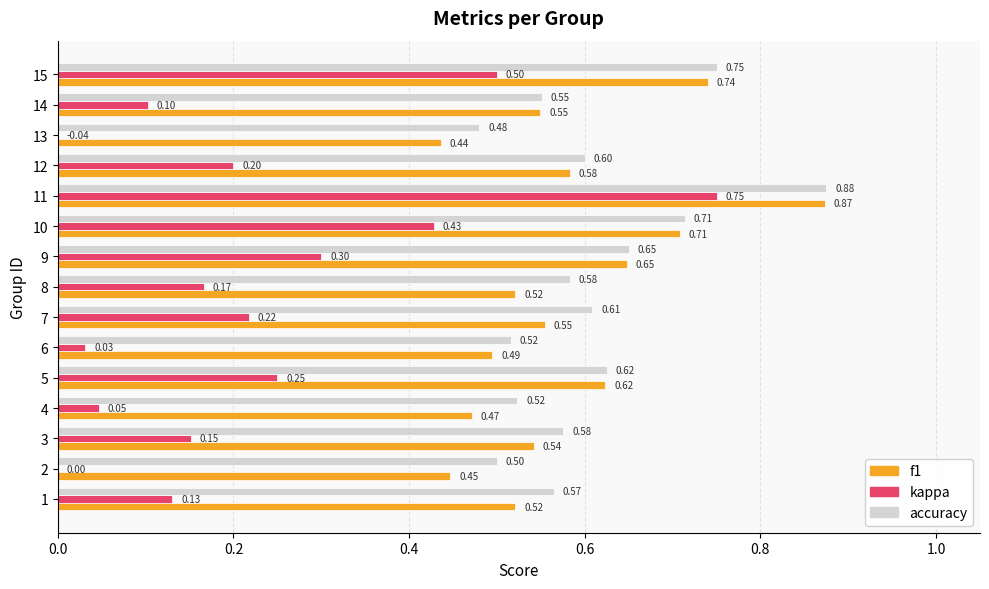

Is the value of f1 at 12 greater than the value of kappa at 10?

Yes